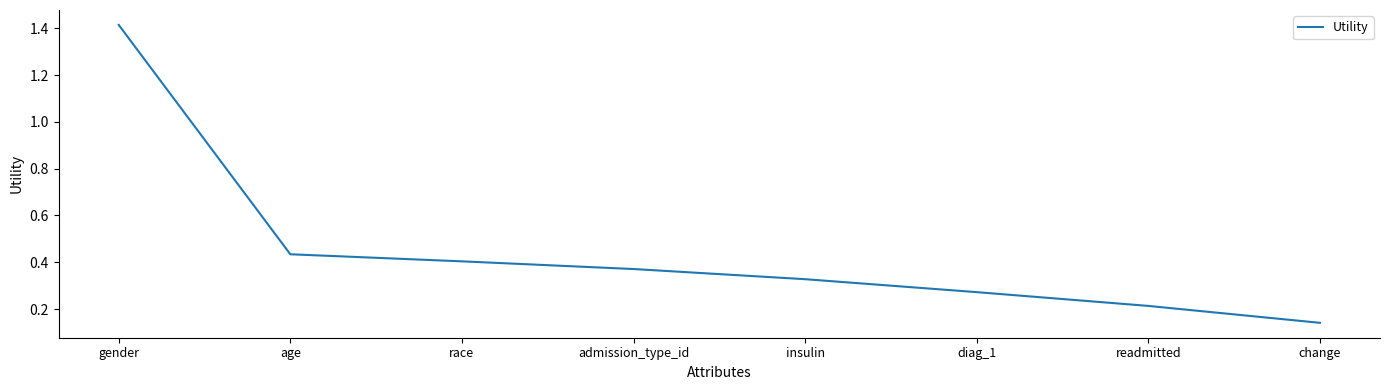

How many lines are shown in the chart?

1